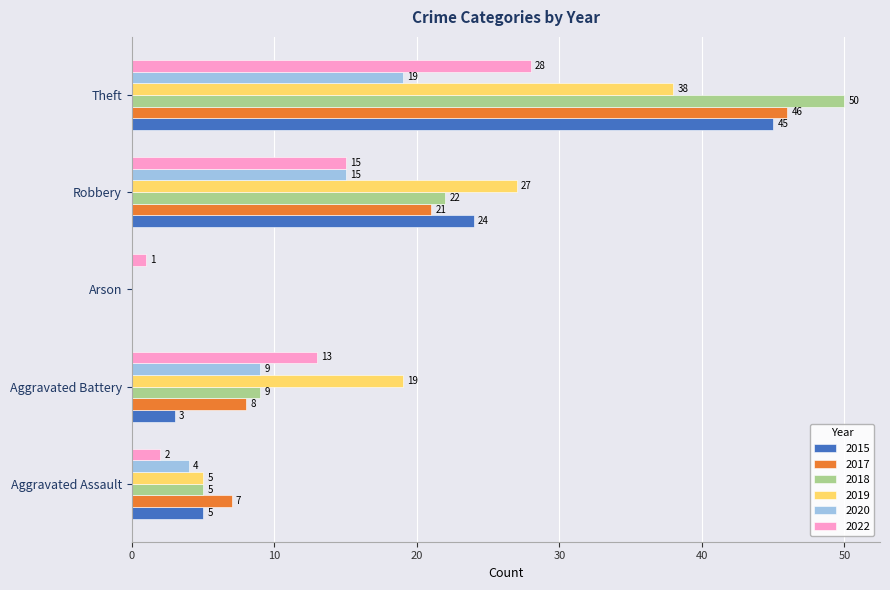

Which category has the highest value in the 2015 series?

Theft